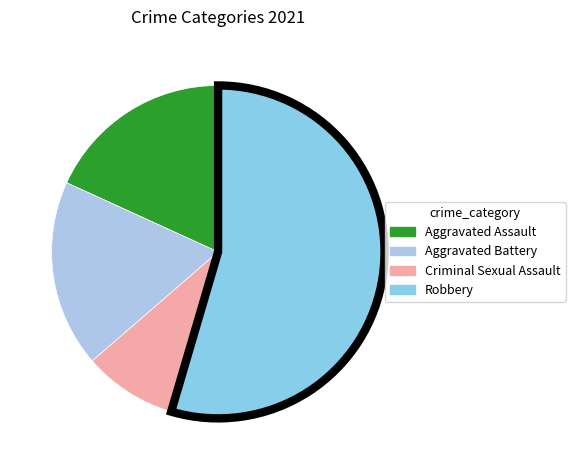

Which has a higher value, Criminal Sexual Assault or Robbery?

Robbery